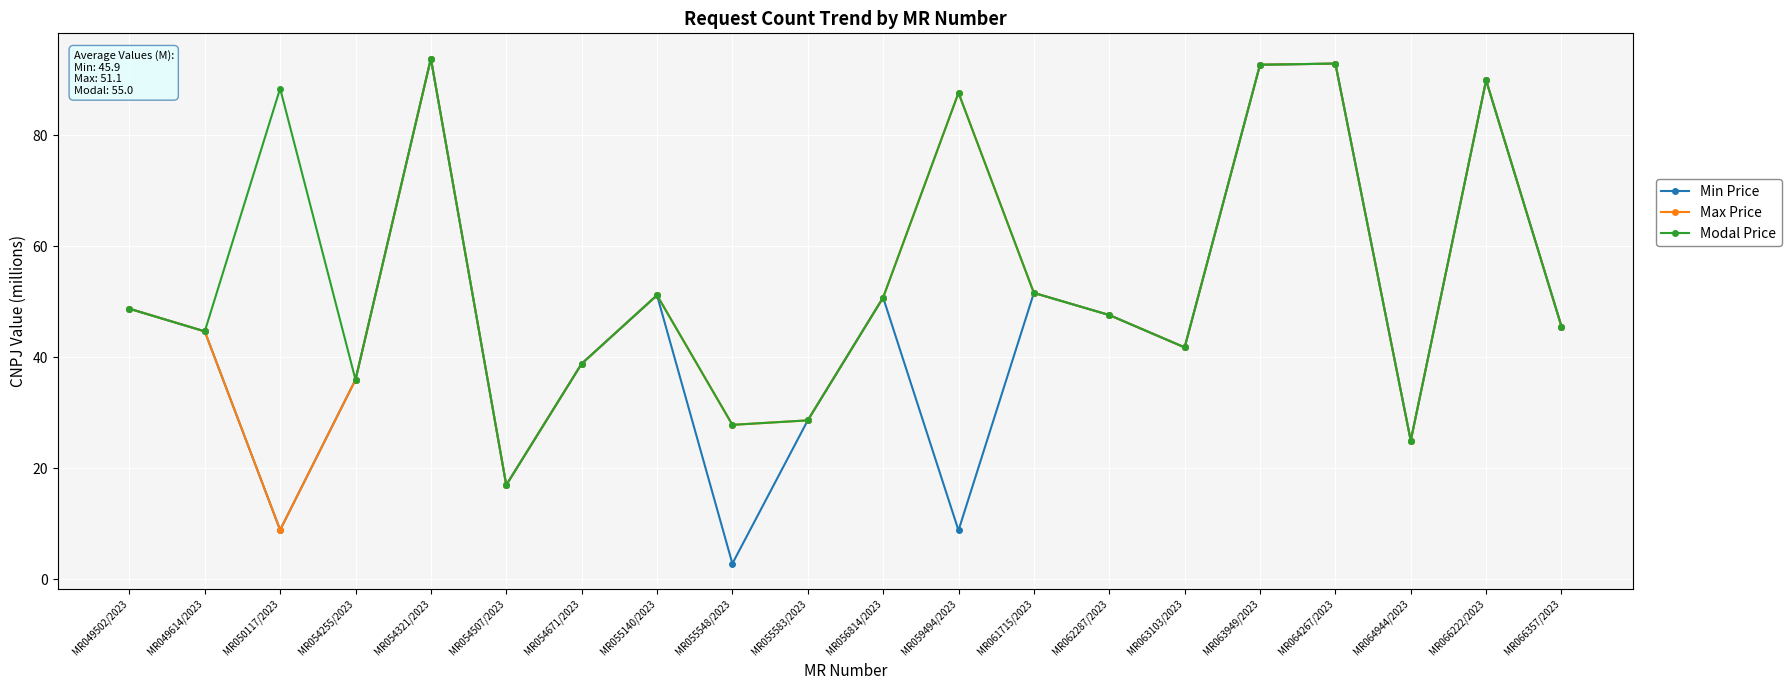

What position from the right is MR049502/2023?

20